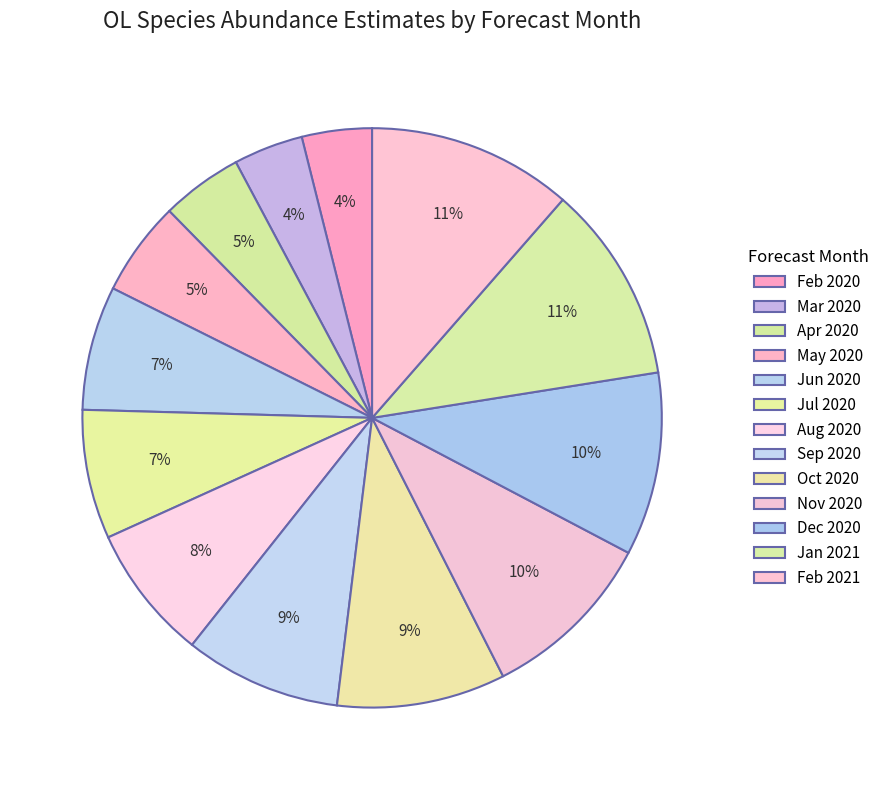

How many slices are in this pie chart?

13